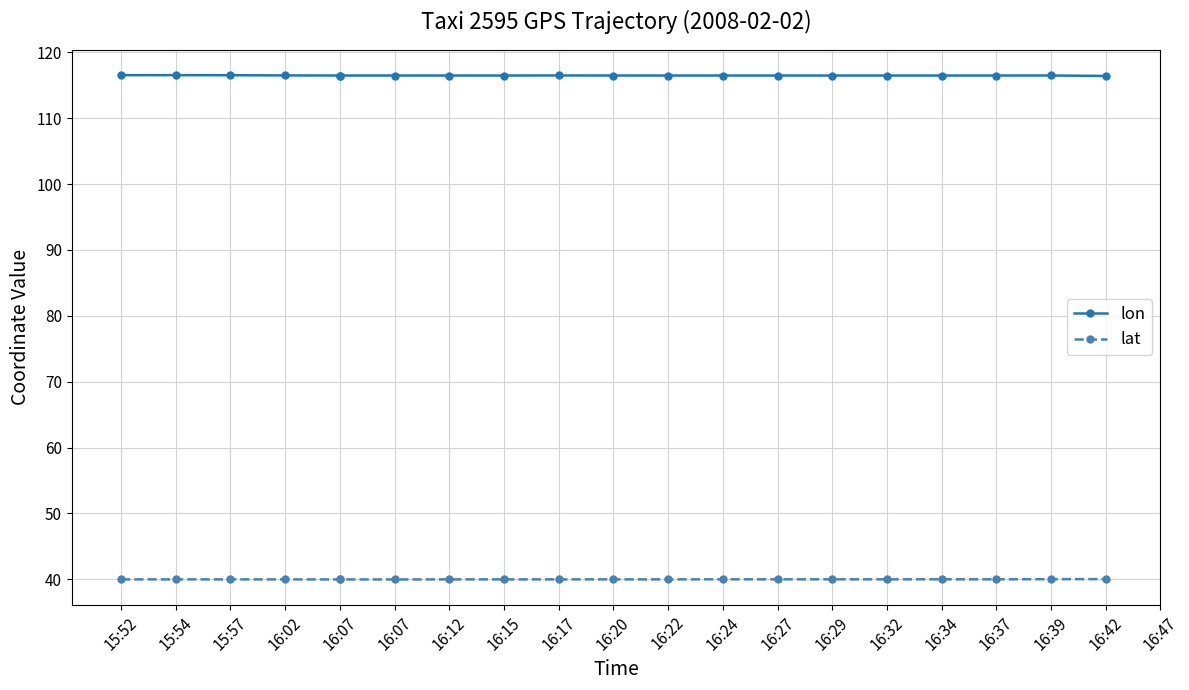

Rank the series at 16:42 from lowest to highest value.

lat, lon